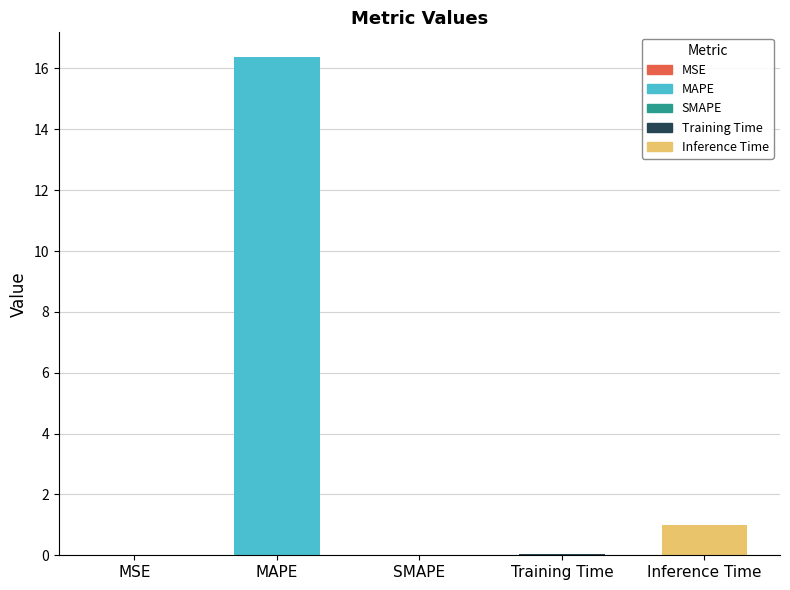

The value at MAPE is 8.1. True or false?

False